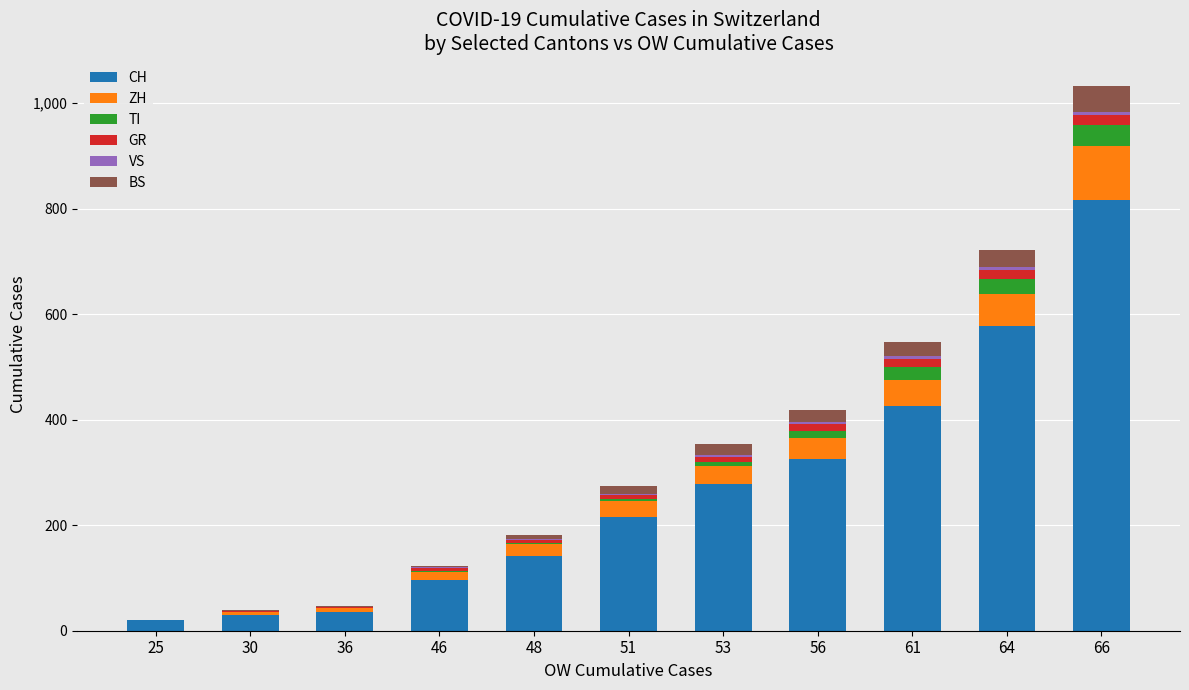

Does the chart contain stacked bars?

Yes